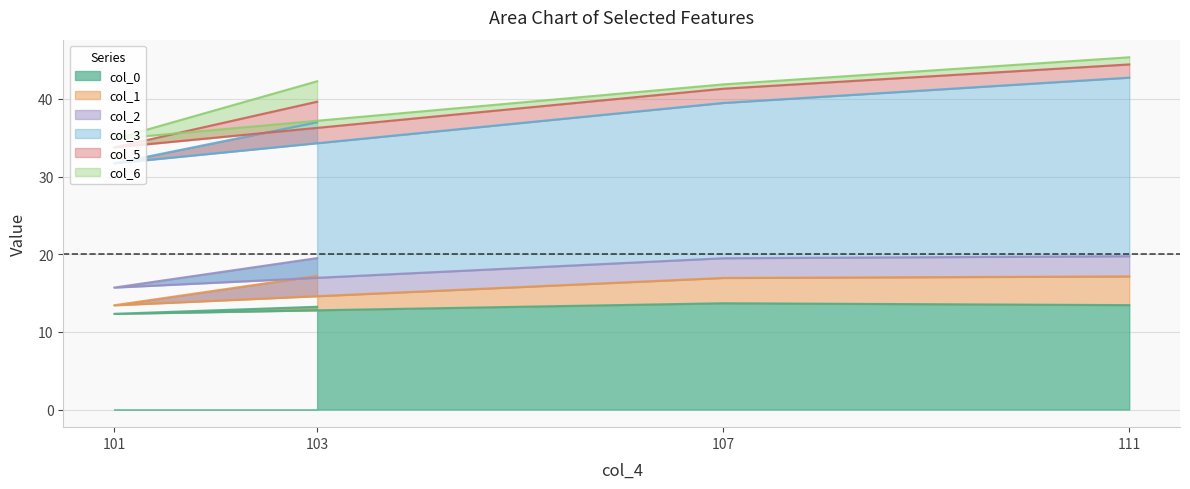

True or false: col_2 has a value of 2.5 at 107.

True